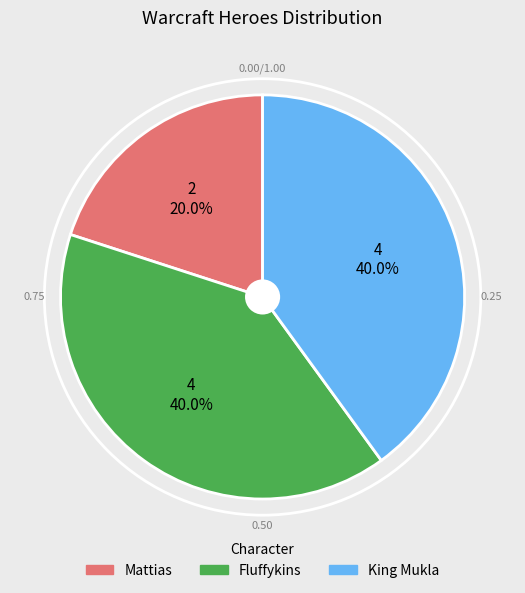

Does Fluffykins represent more than half of the total?

No